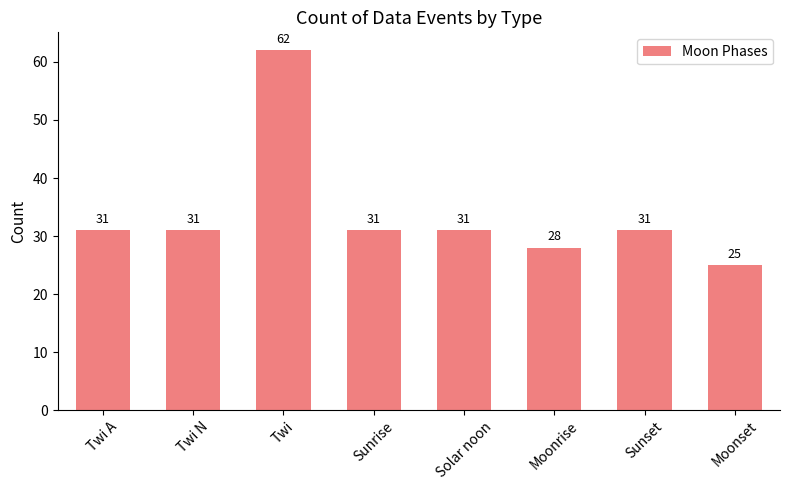

True or false: the data shows 29 at Twi.

False